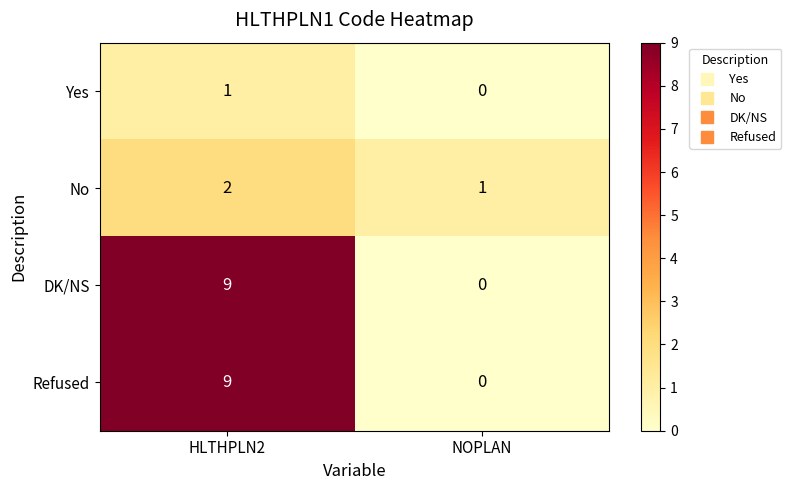

Where is Yes nearest to the value 0?

NOPLAN